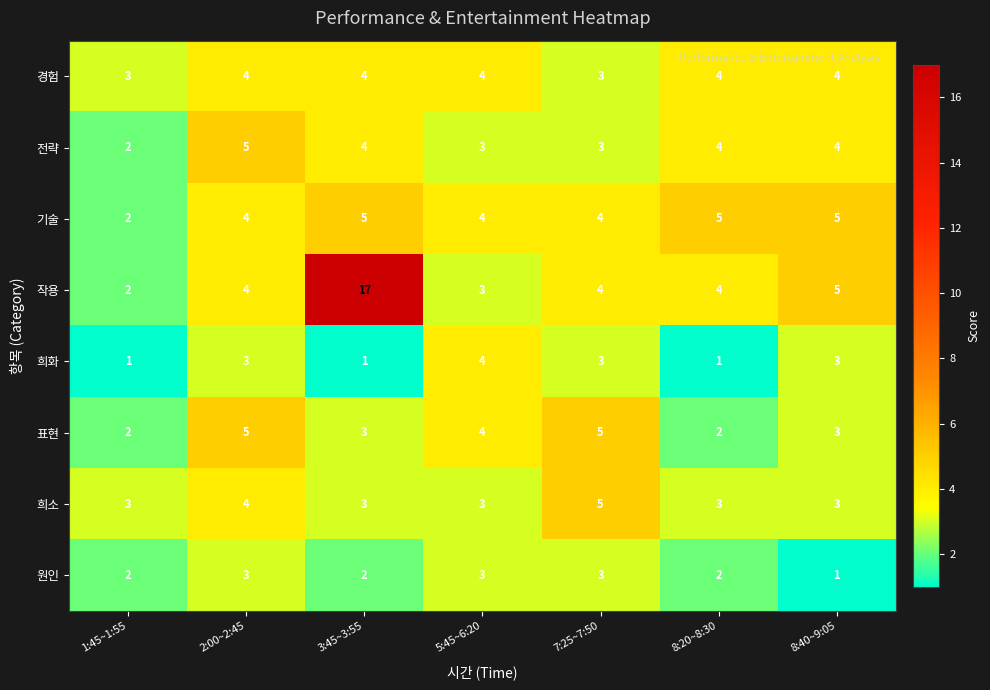

What is the greatest value displayed?

17